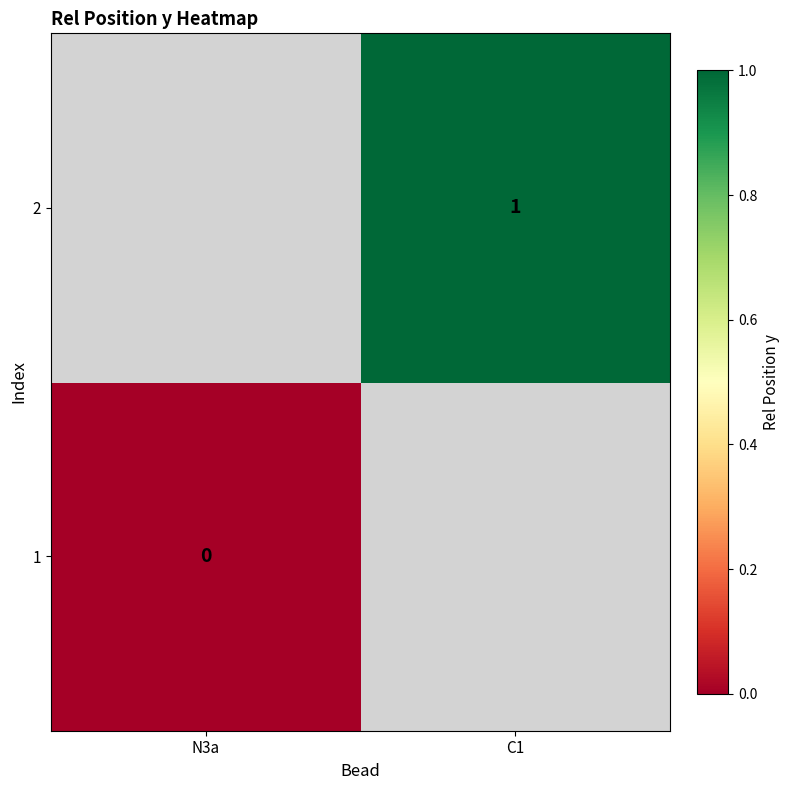

True or false: 2 has a value of 1 at C1.

True